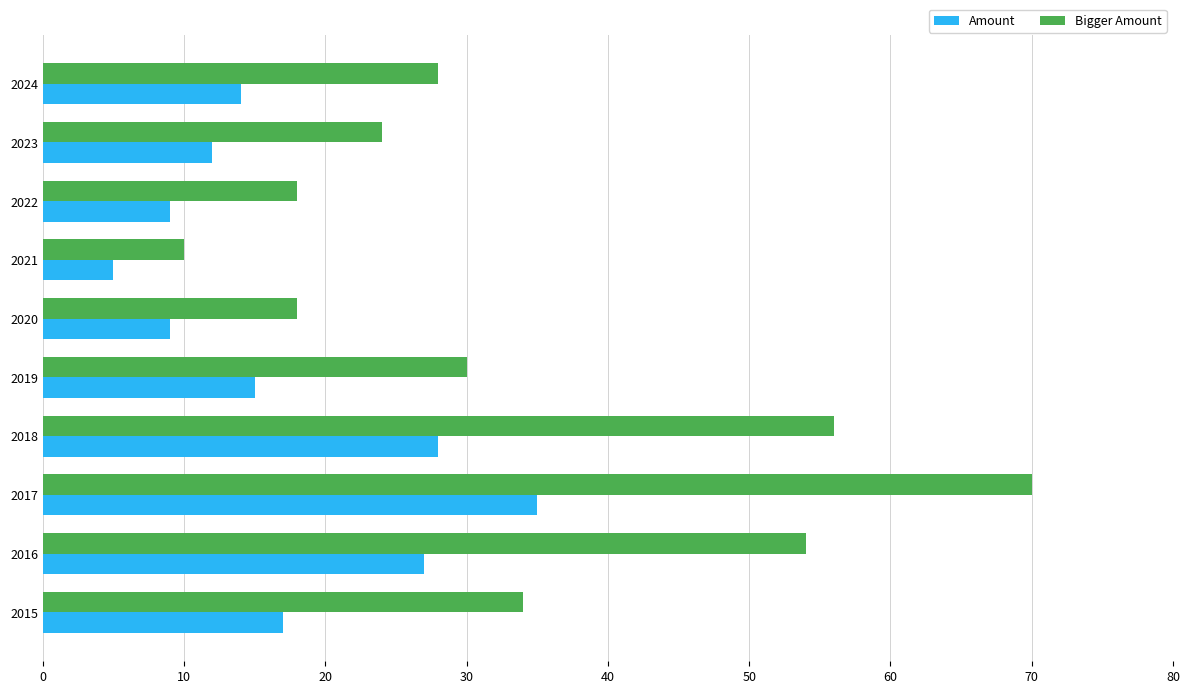

At how many categories does at least one series exceed 37?

3